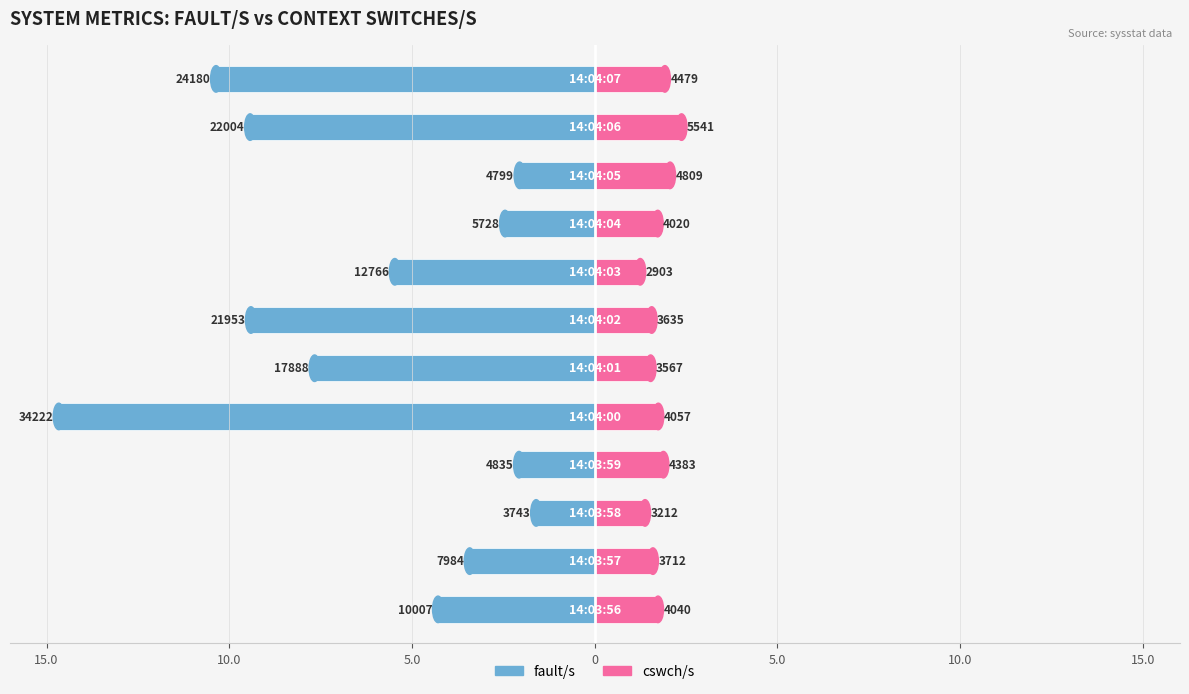

What is the minimum value shown in the chart?

-14.7